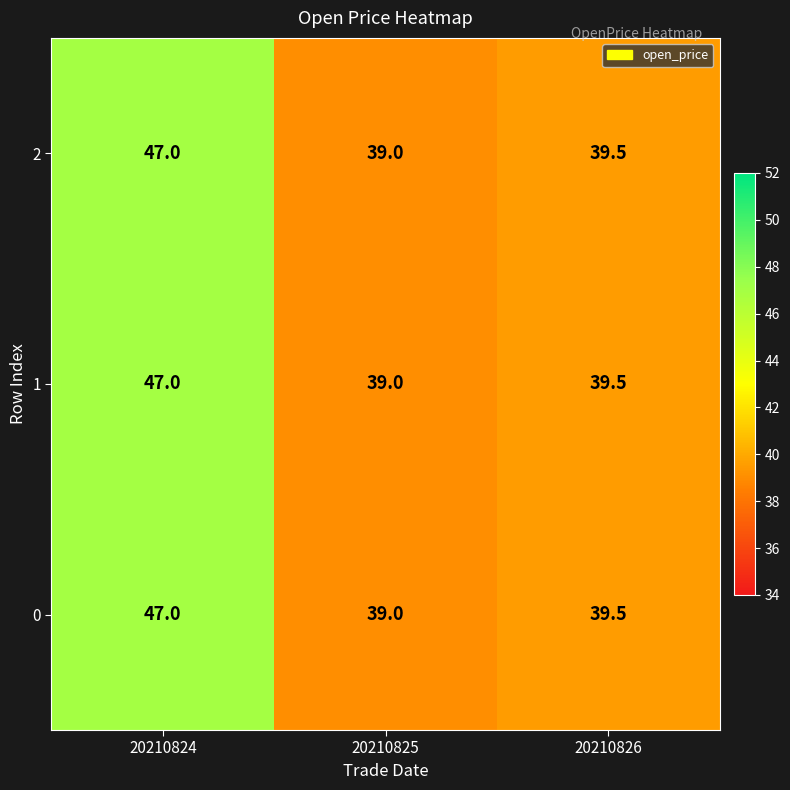

How many values in the 2 series exceed 39?

2